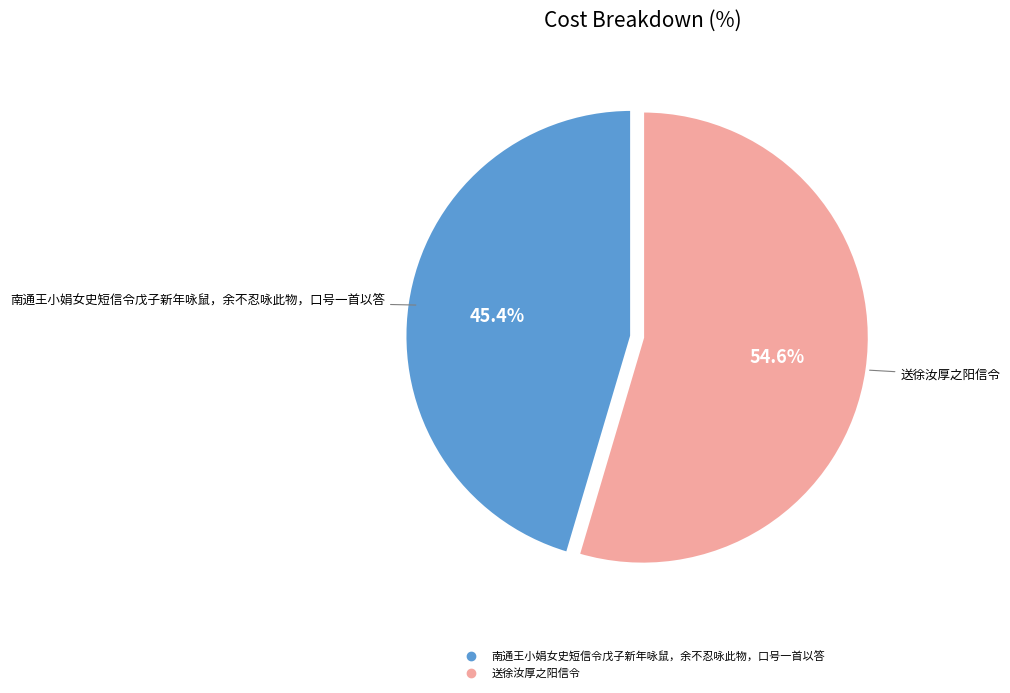

Is there a majority slice in this chart?

Yes